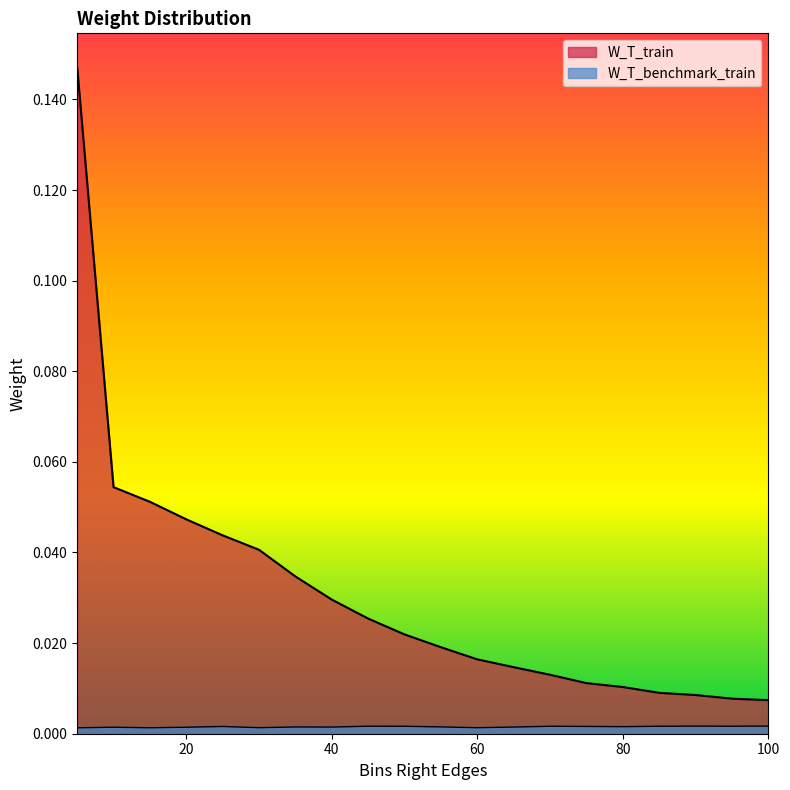

List the series in order of their peak value, lowest first.

W_T_benchmark_train, W_T_train